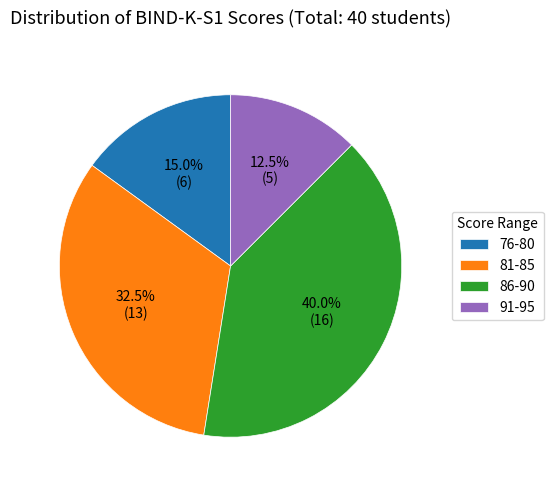

What is the ratio of the value at 86-90 to the value at 91-95?

3.2